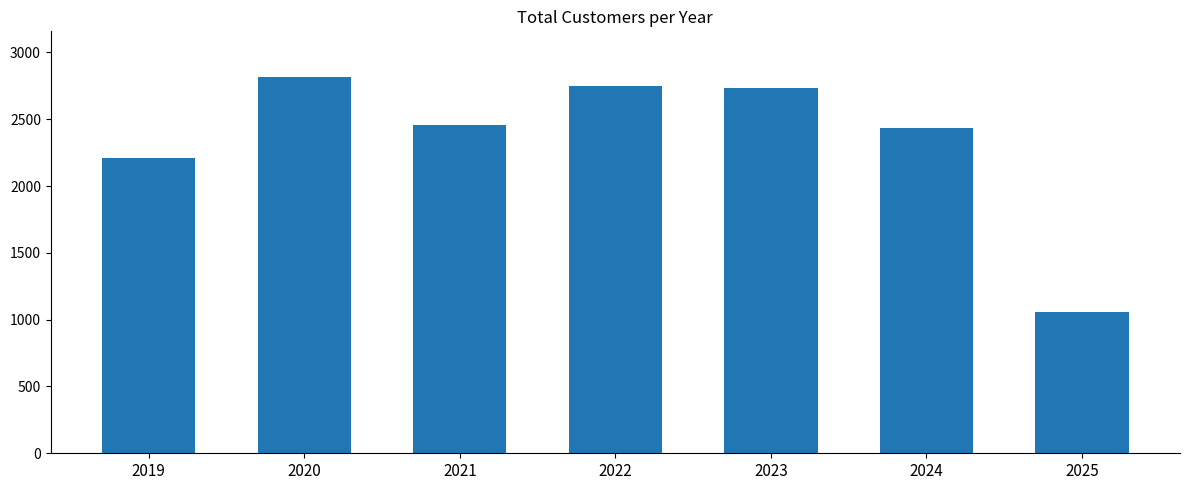

What value does the data have at 2022, to the nearest 50?

2750